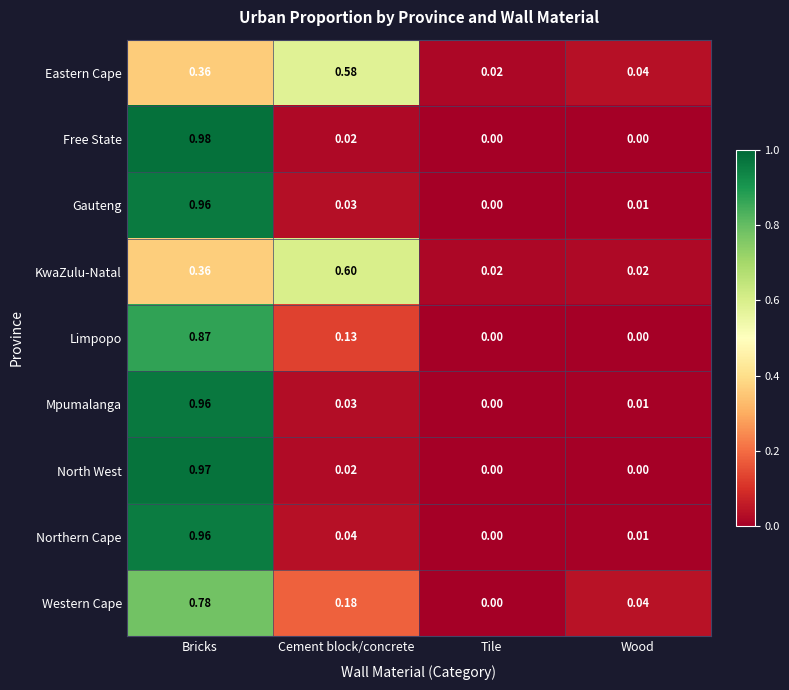

Which series has the widest spread of values?

Free State